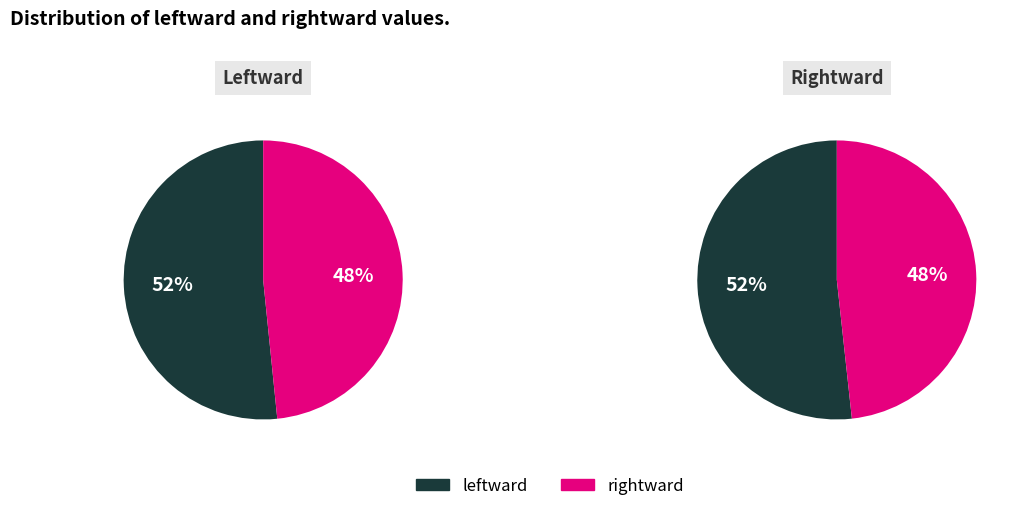

The rightward slice represents 53% of the pie. True or false?

False